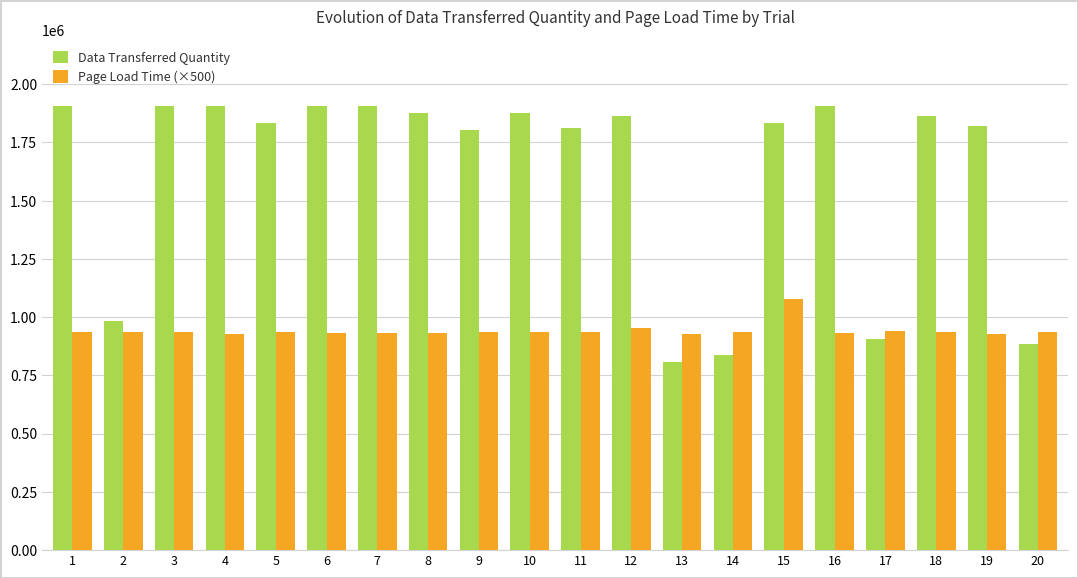

At 16, list the series in order from smallest to largest.

Page Load Time (×500), Data Transferred Quantity